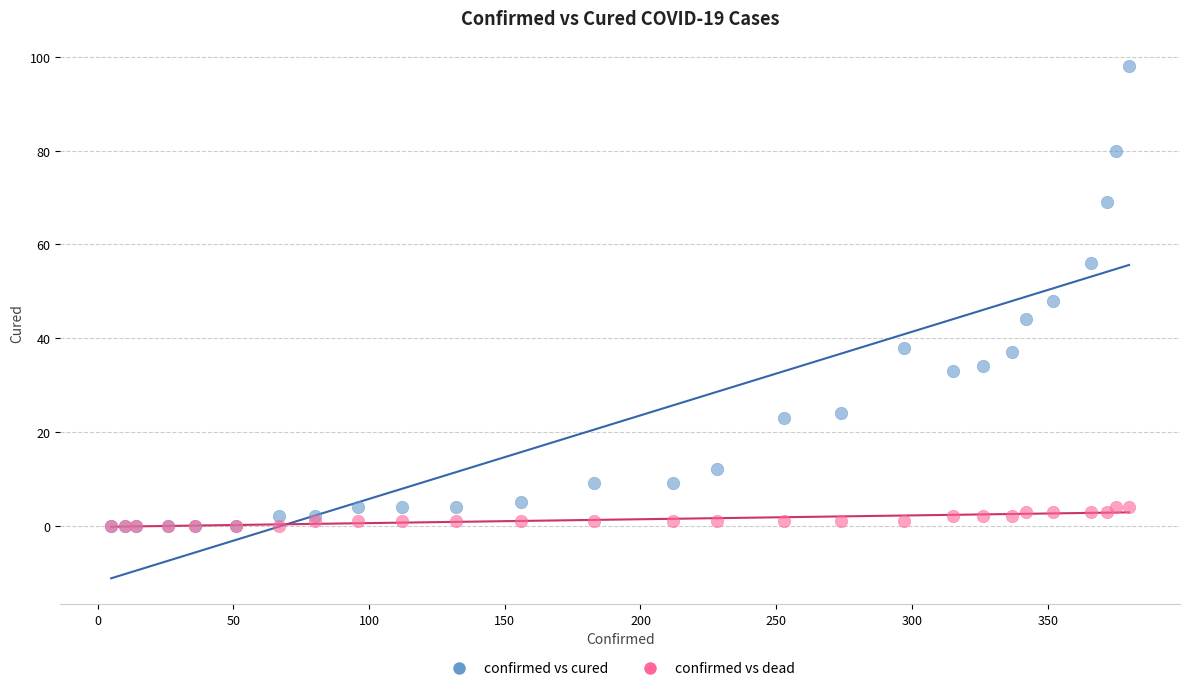

What are all the series names shown in the legend?

confirmed vs cured, confirmed vs dead